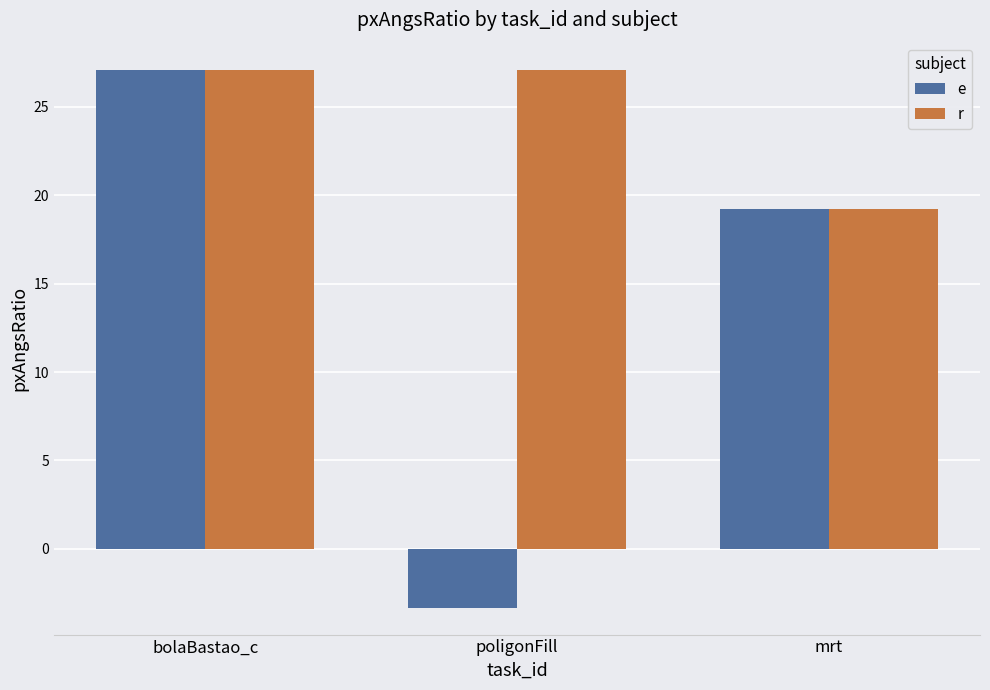

How many bars are there in total?

6